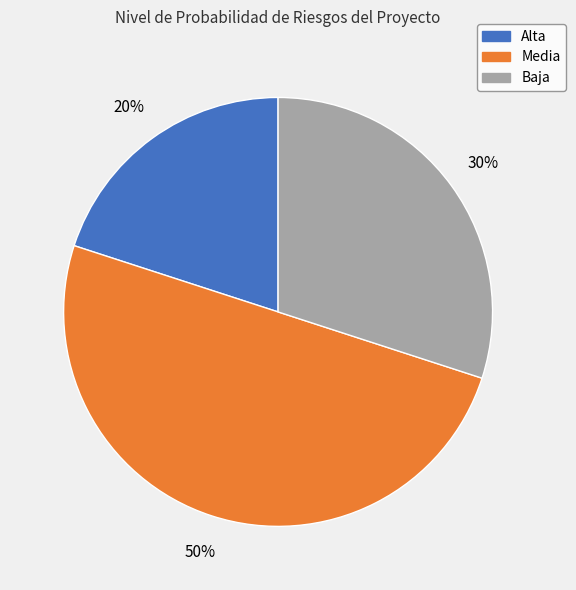

To the nearest percent, what is the average slice percentage?

33%